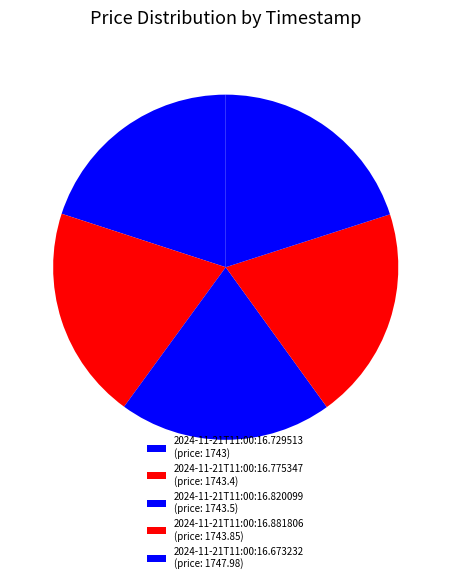

Rank the categories by value from lowest to highest.

2024-11-21T11:00:16.729513, 2024-11-21T11:00:16.775347, 2024-11-21T11:00:16.820099, 2024-11-21T11:00:16.881806, 2024-11-21T11:00:16.673232